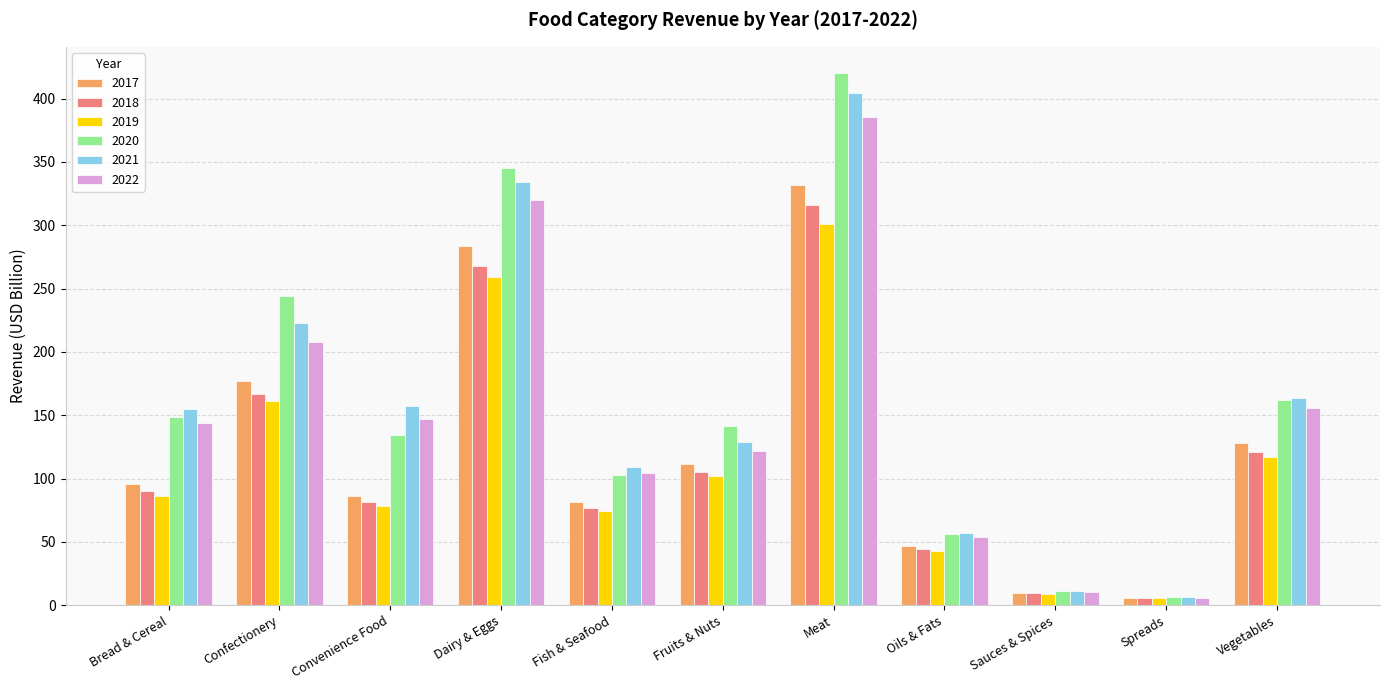

Which label corresponds to the smallest value in the chart?

Spreads